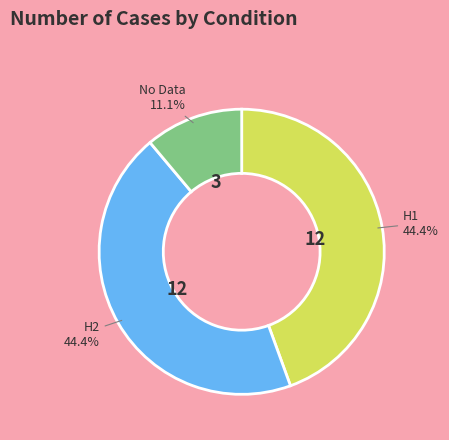

Is there any slice that represents more than half of the pie?

No